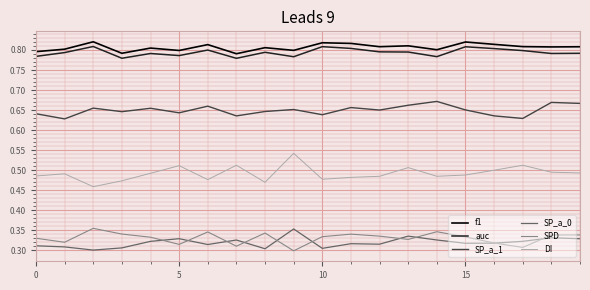

True or false: SP_a_1 and f1 cross at least once.

False